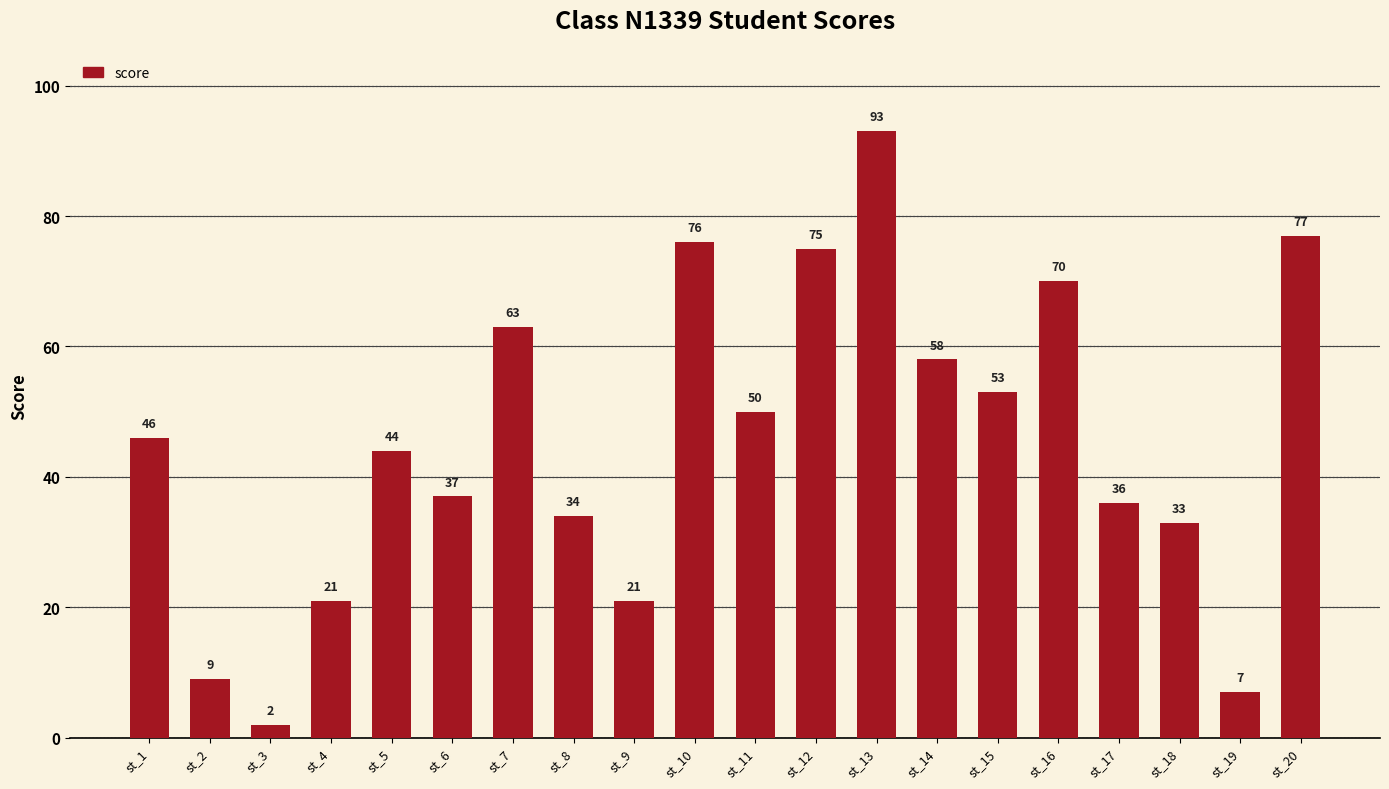

The chart shows a value of 20 at st_12. True or false?

False